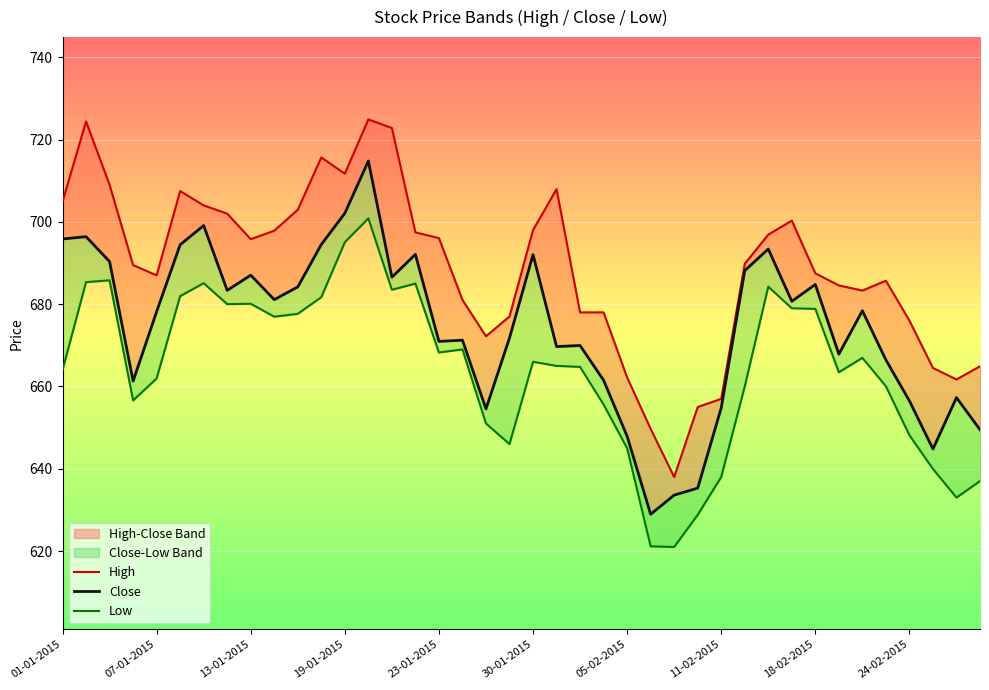

Which series has the largest total across all categories?

High